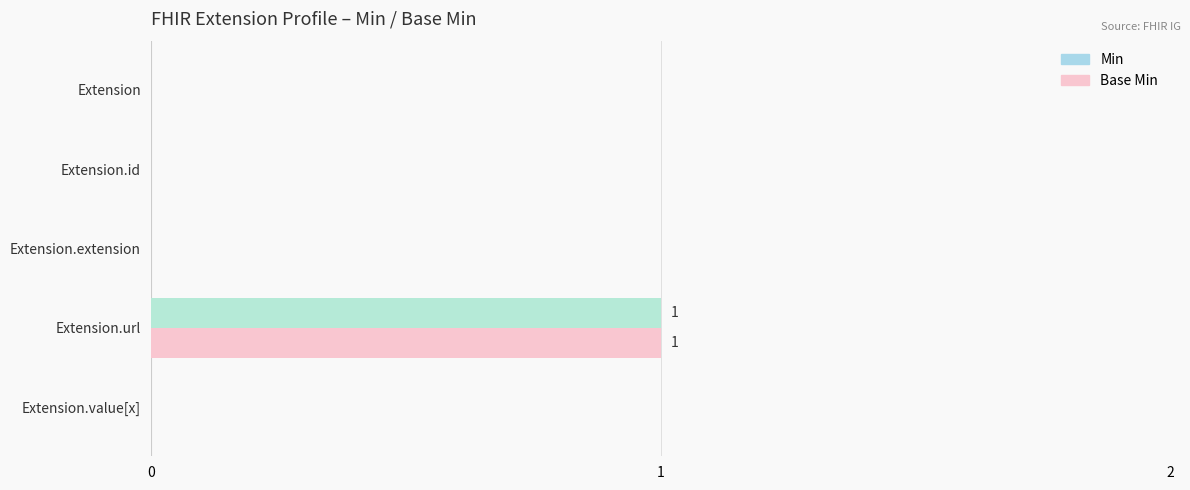

At how many categories does at least one series exceed 0?

1